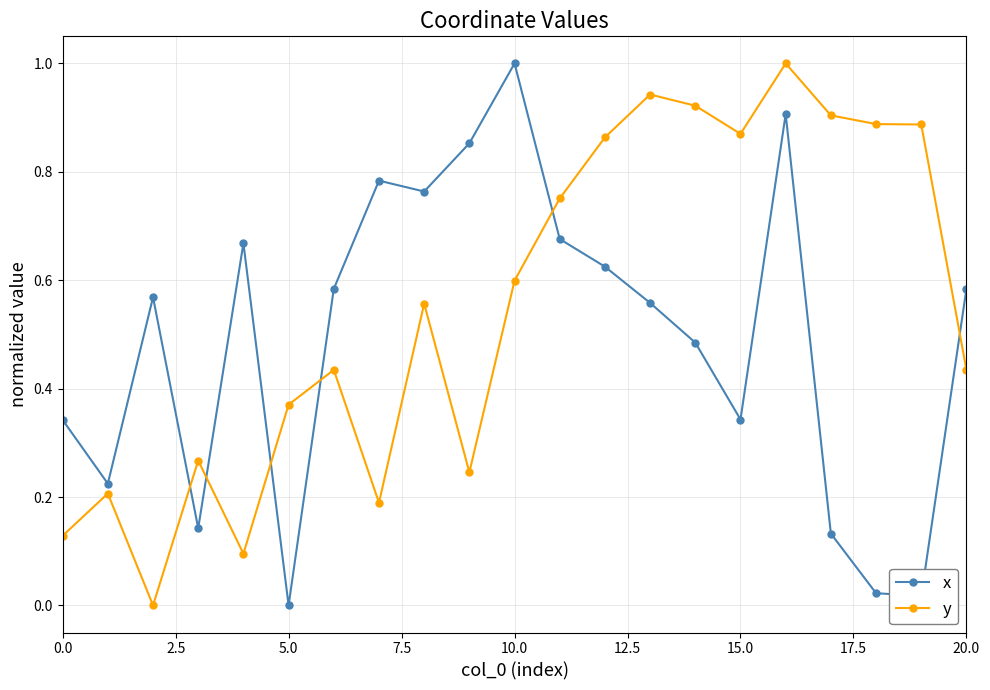

How many distinct data groups are displayed?

2